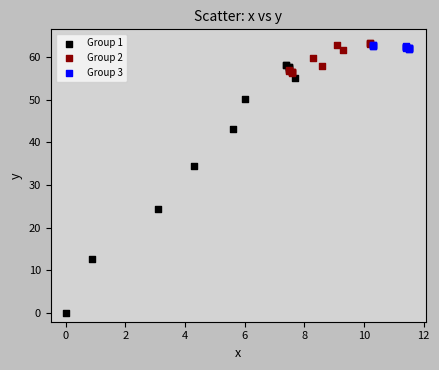

Which series has the largest Y range (max minus min)?

Group 1